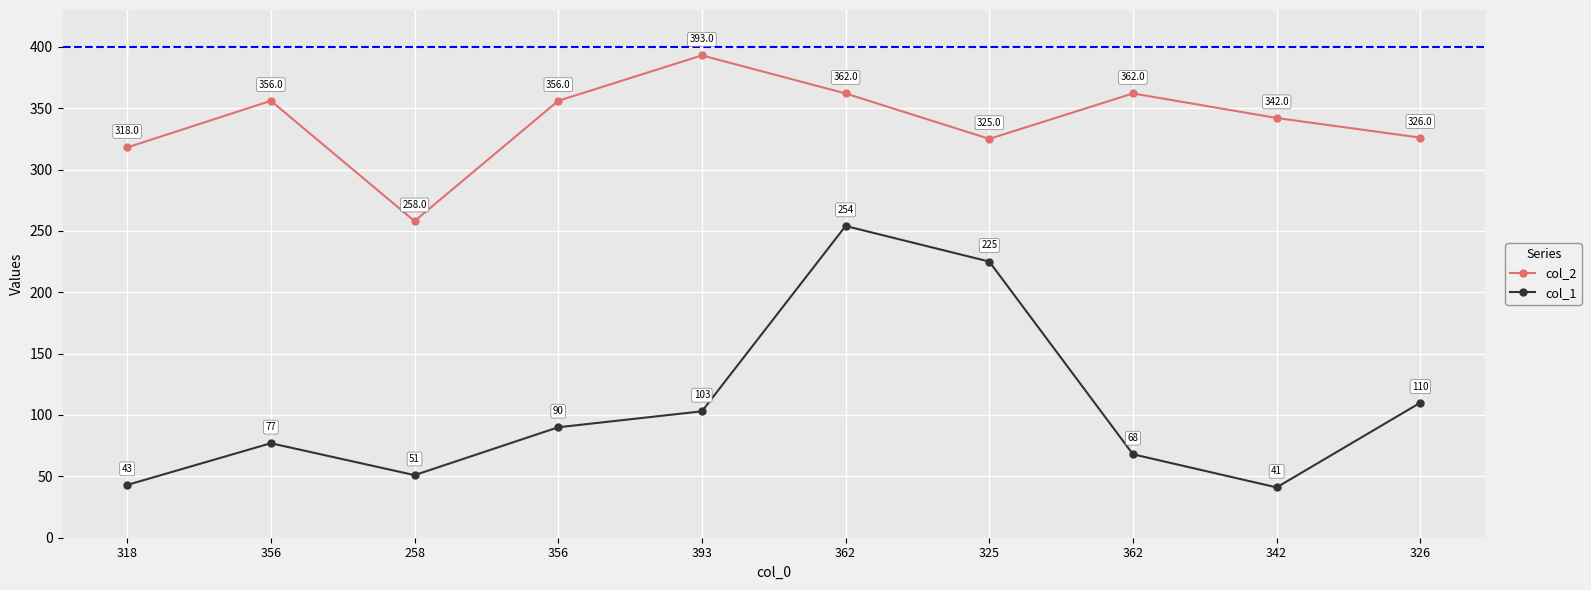

The value of col_2 at 326 is 583. True or false?

False